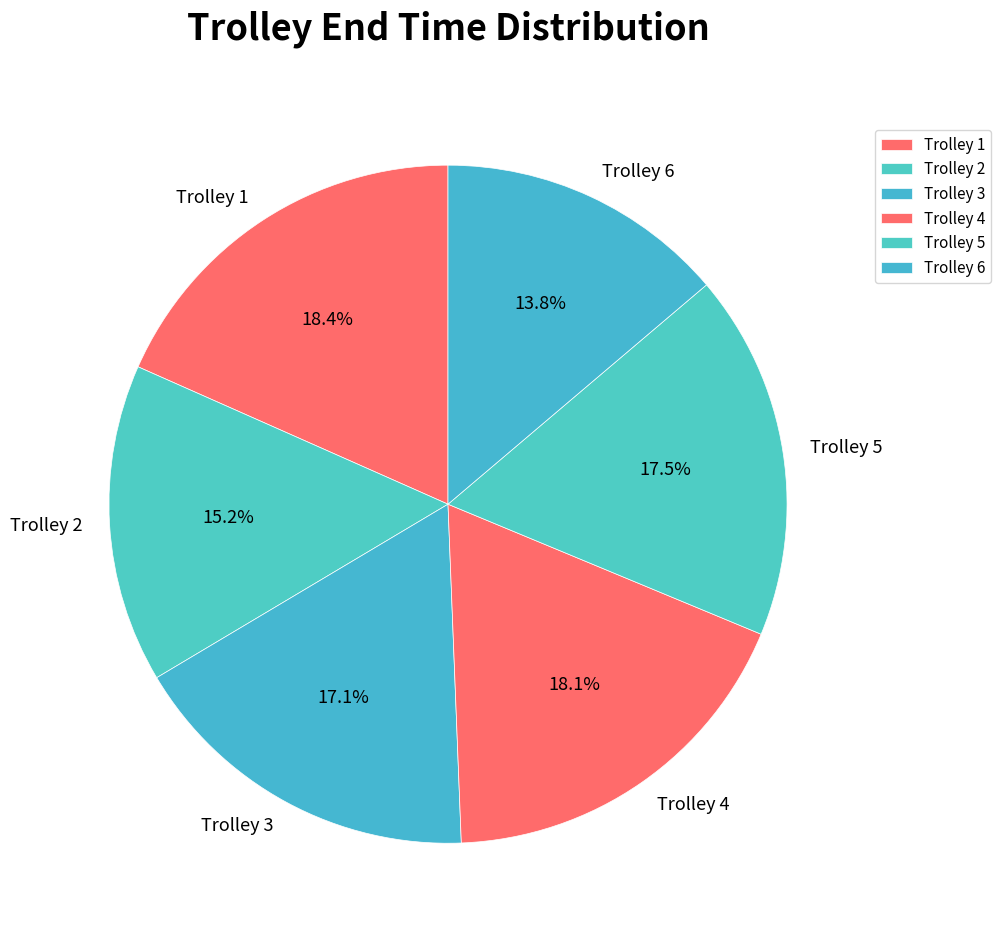

Does Trolley 2 represent more than half of the total?

No